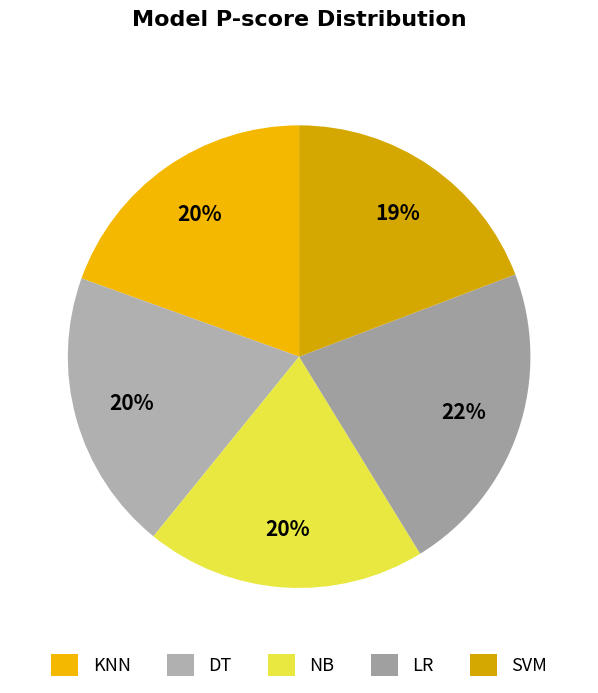

Is DT the majority of the pie?

No